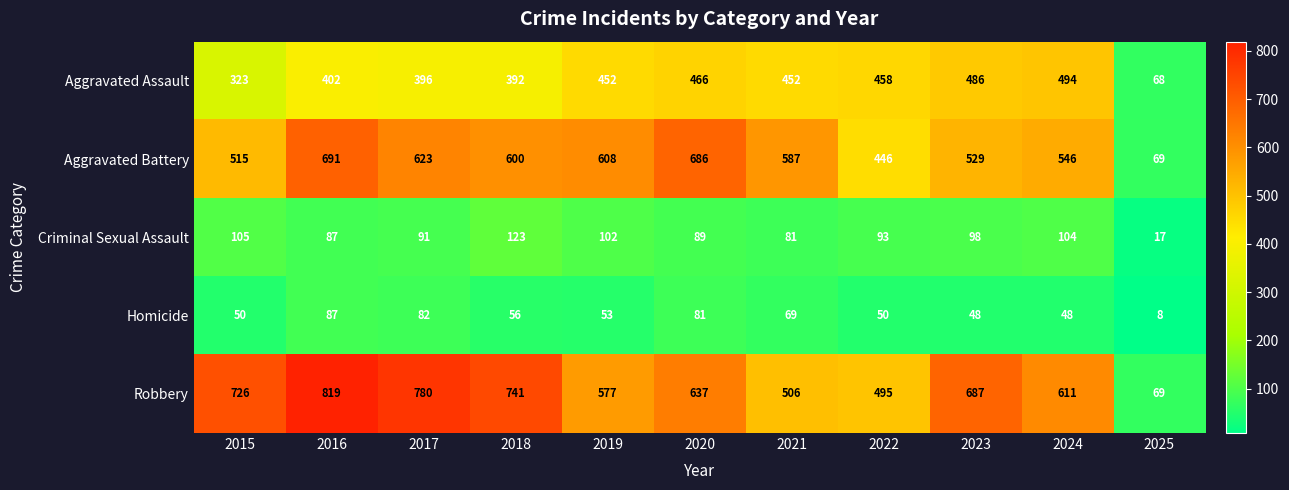

What is the difference between the maximum and minimum values in the Robbery series?

750